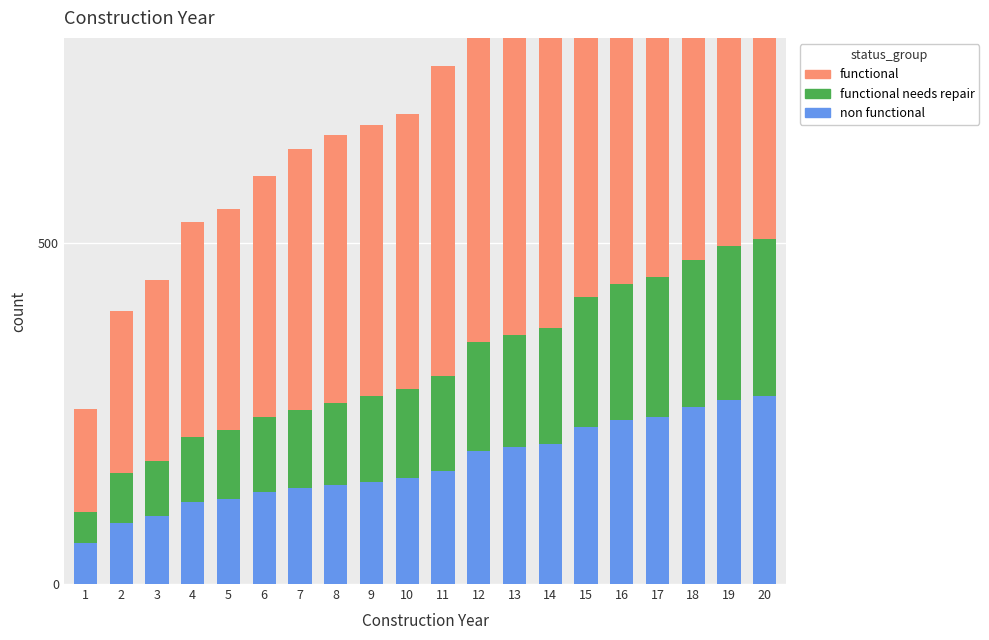

Which category has the highest value across all series?

20